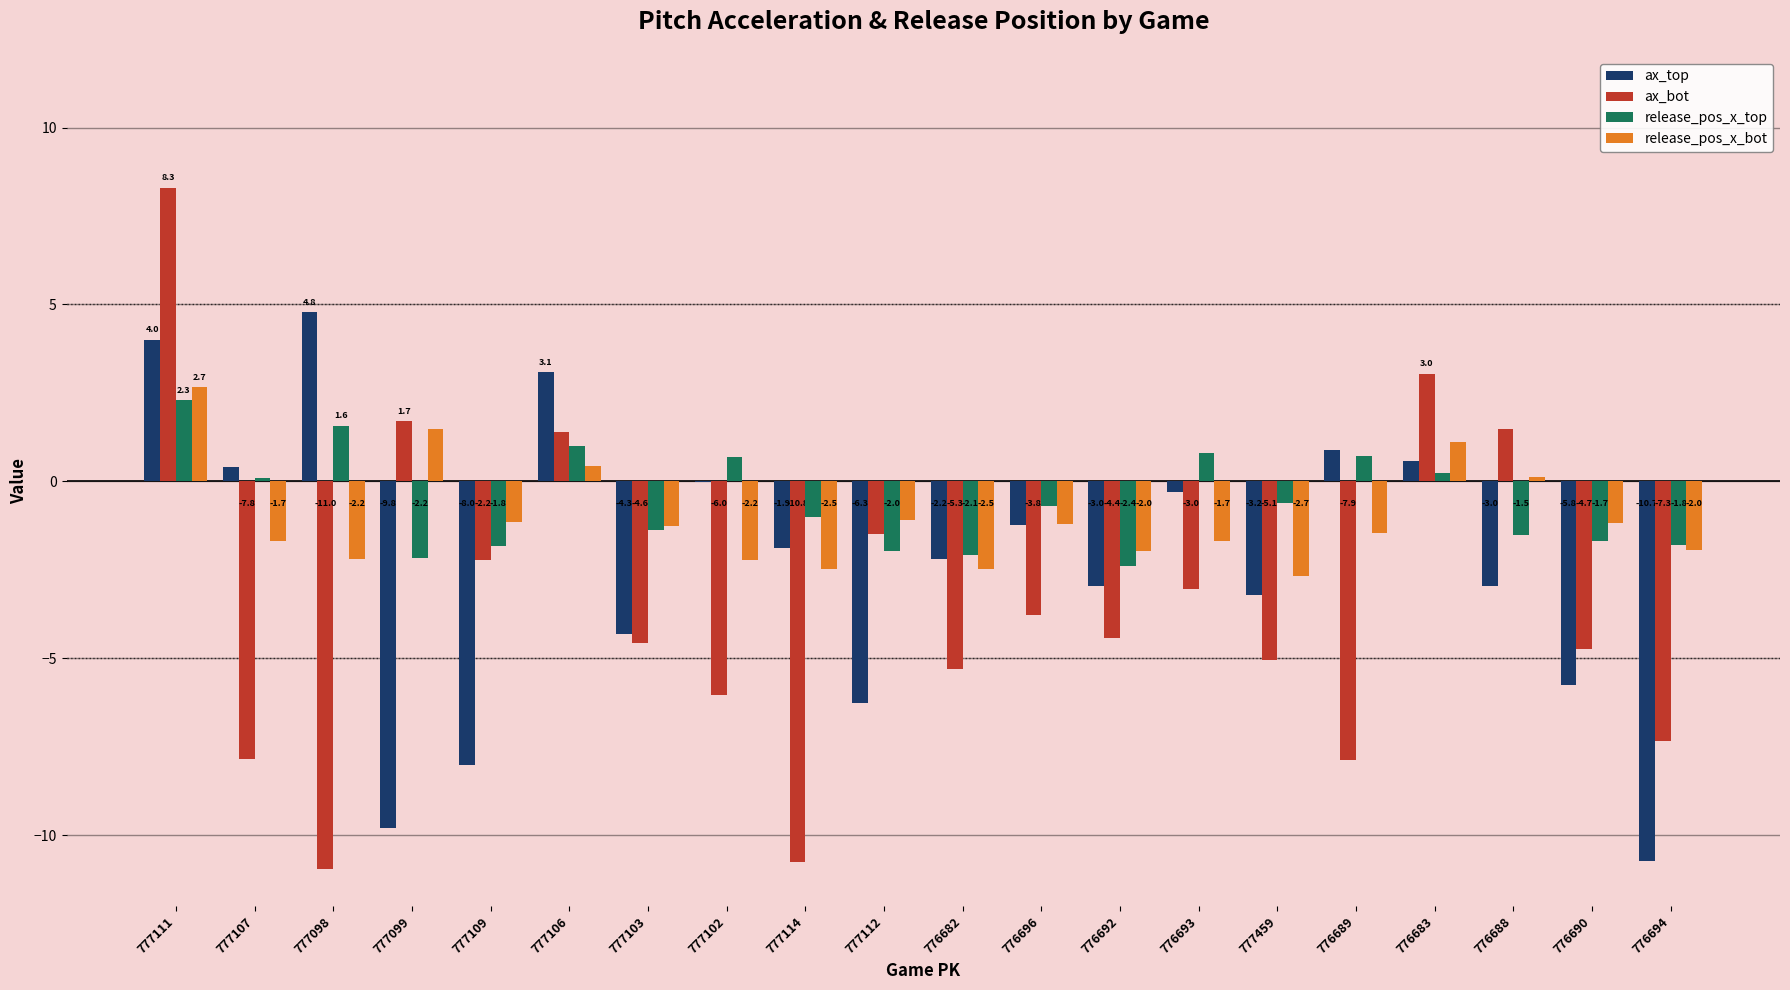

At which label does release_pos_x_top first exceed 0?

777111